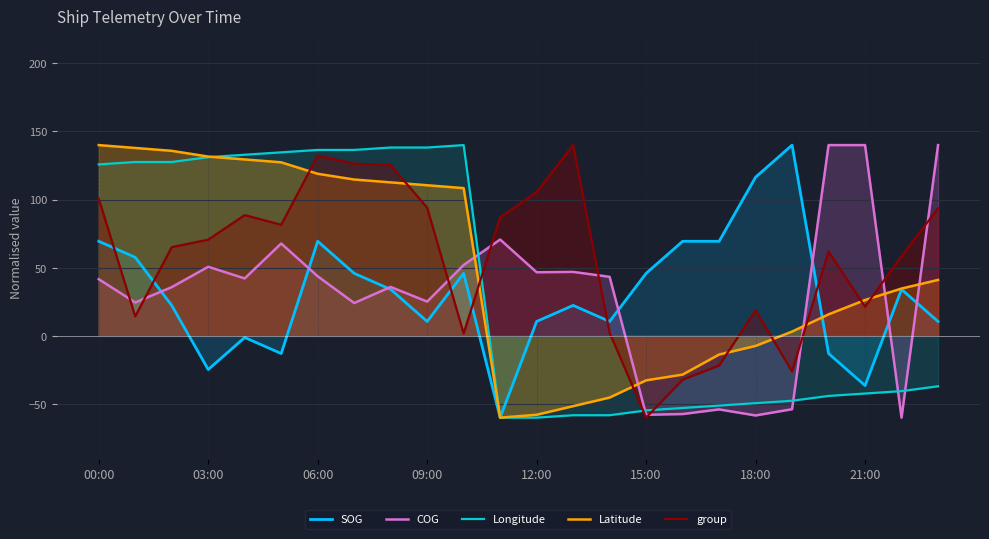

True or false: SOG and Latitude intersect in this chart.

True